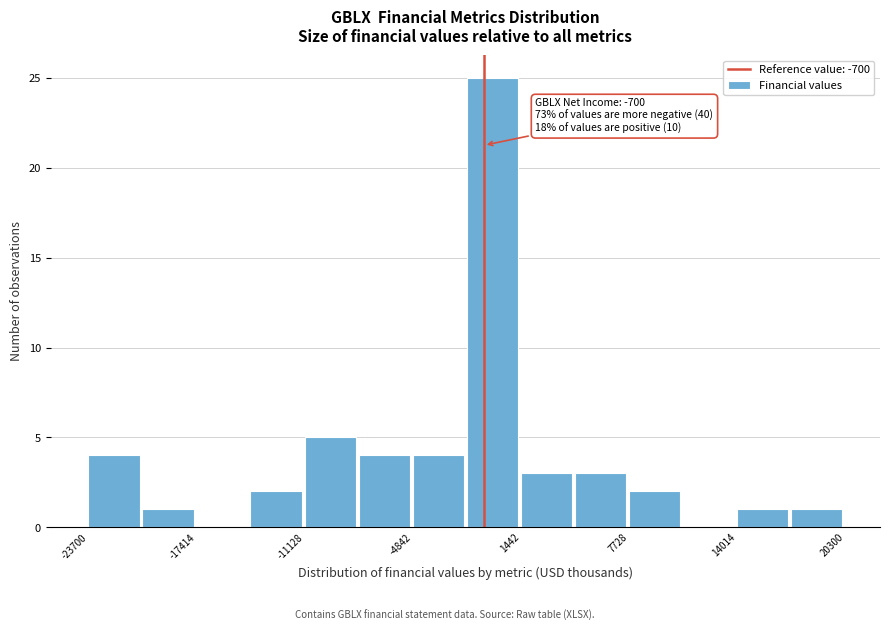

Around what value on the x-axis is the tallest bar? Give the approximate position of its centre, as read against the axis.

0